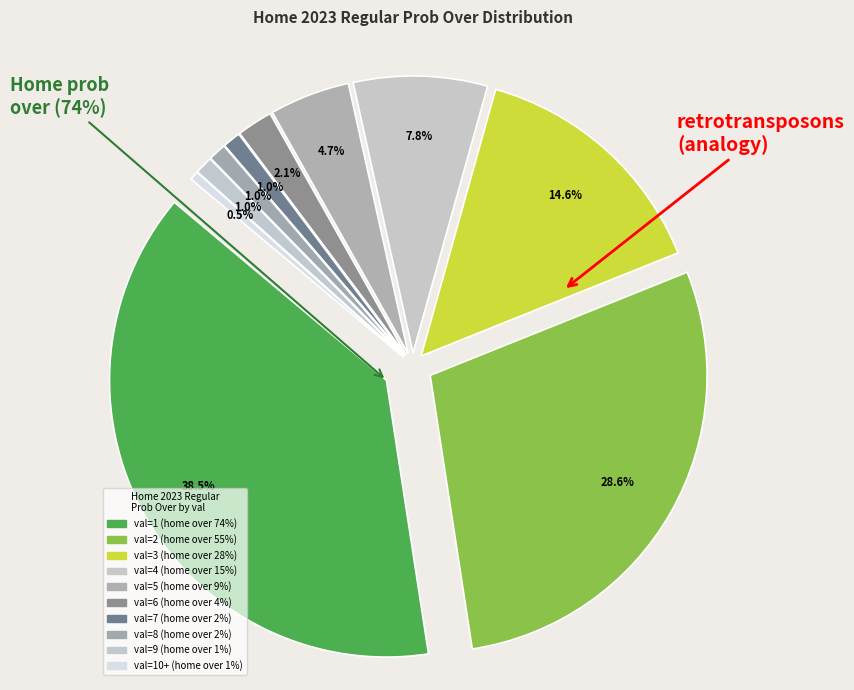

To the nearest percent, what is the difference between the largest and smallest slice percentages?

38%